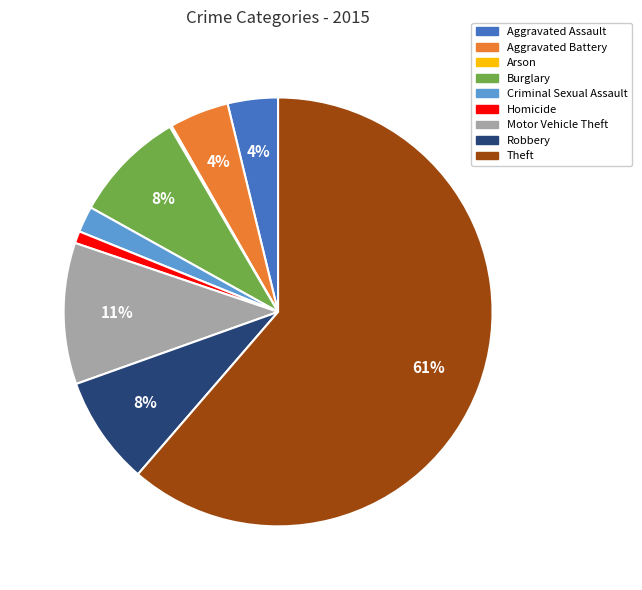

Do Aggravated Assault and Burglary together represent more than half of the pie?

No